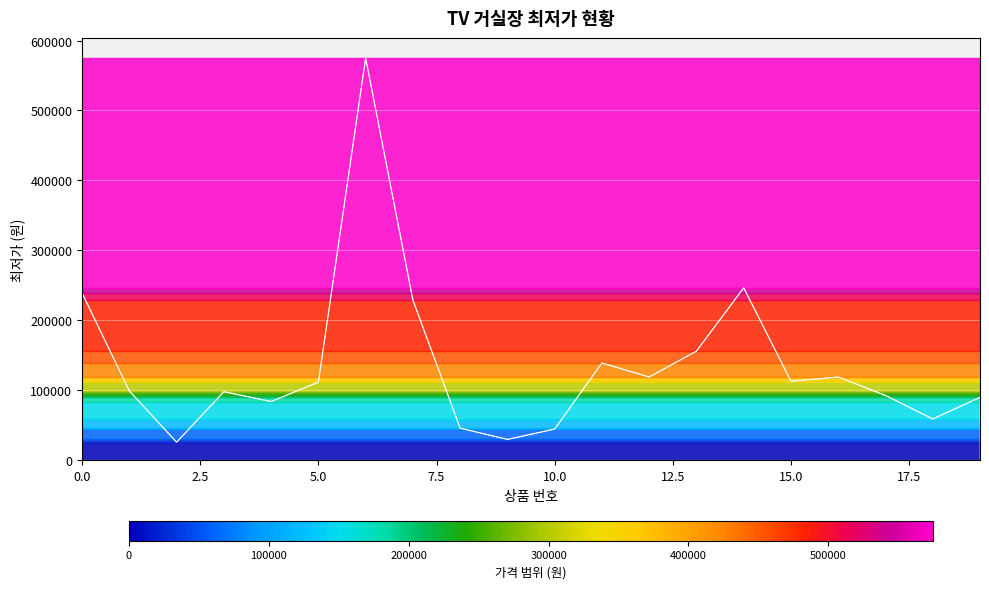

What is the difference between the values at 13 and 5?

44400